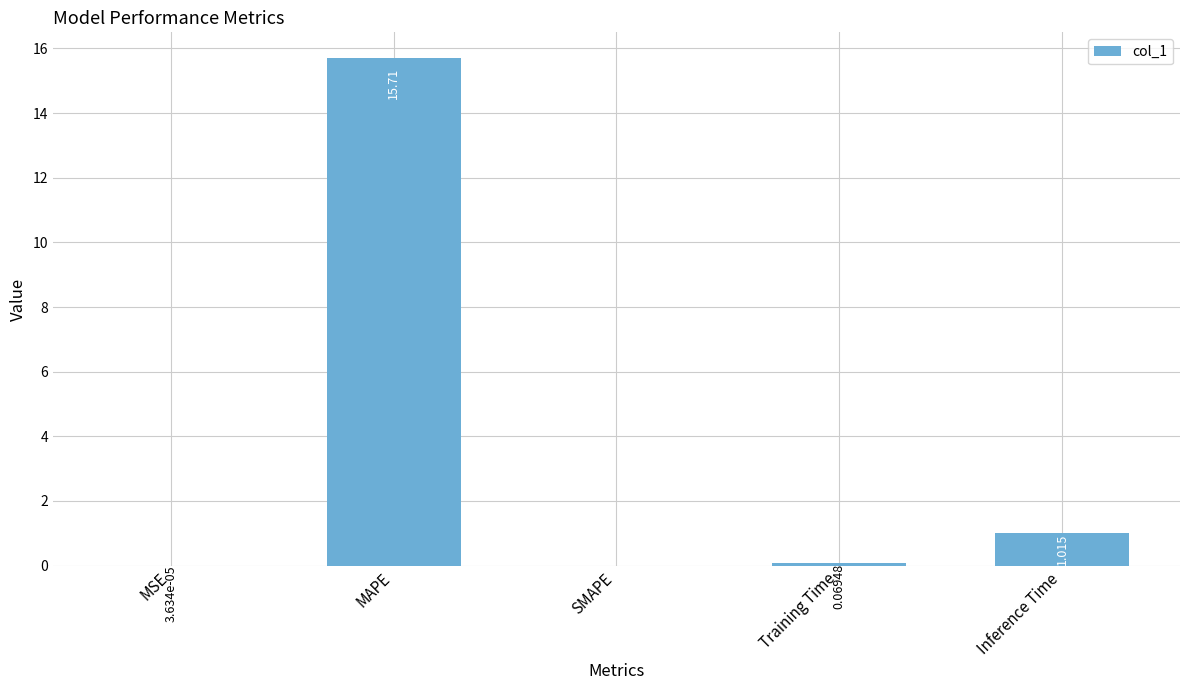

At which category does the chart reach its peak across all series?

MAPE